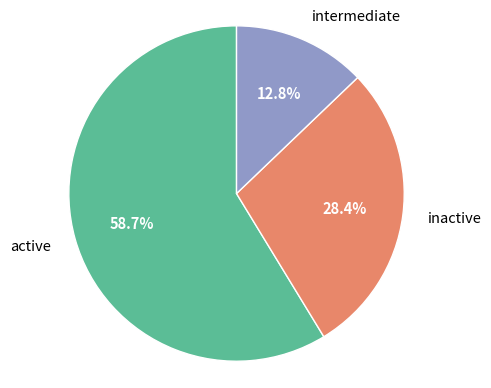

How many slices are in this pie chart?

3